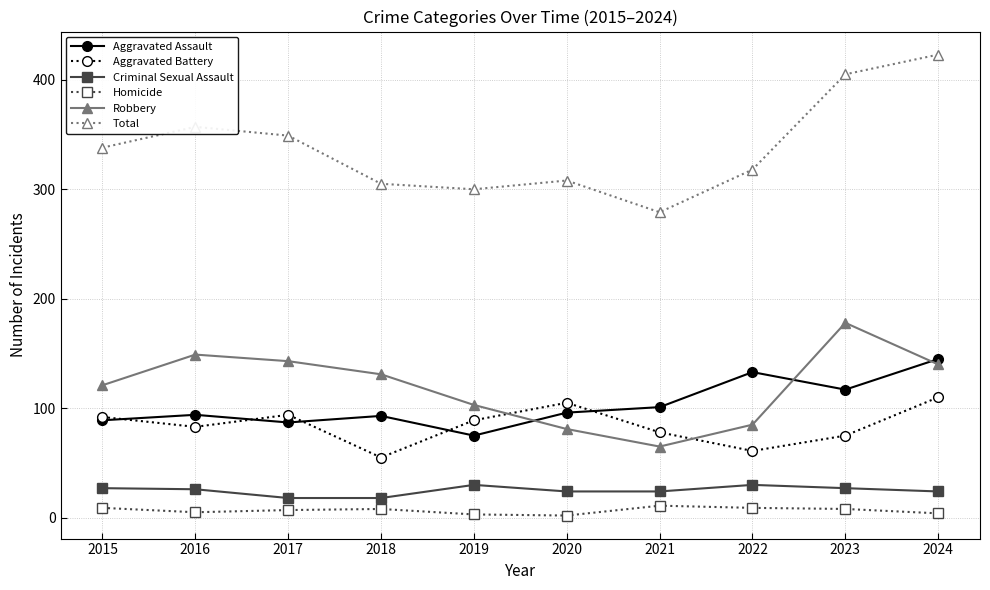

What is the sum of all Homicide values?

66